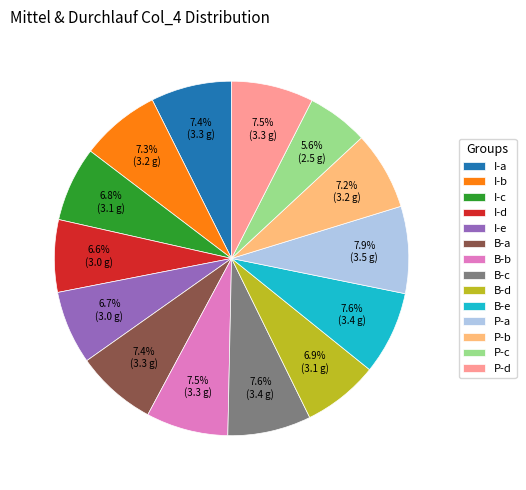

What percentage is the B-c slice, to the nearest percent?

8%